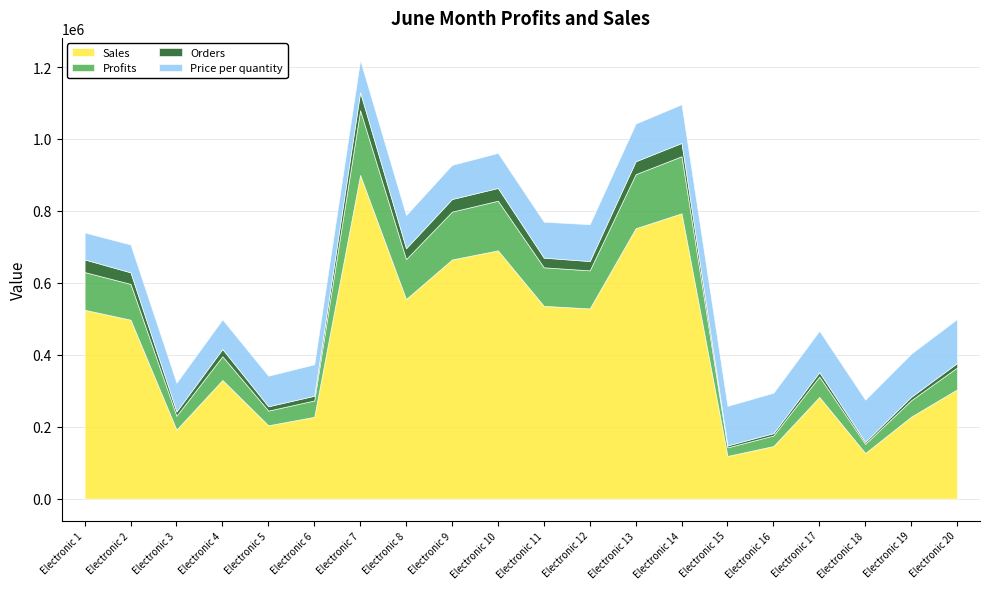

True or false: Profits and Price per quantity cross at least once.

False